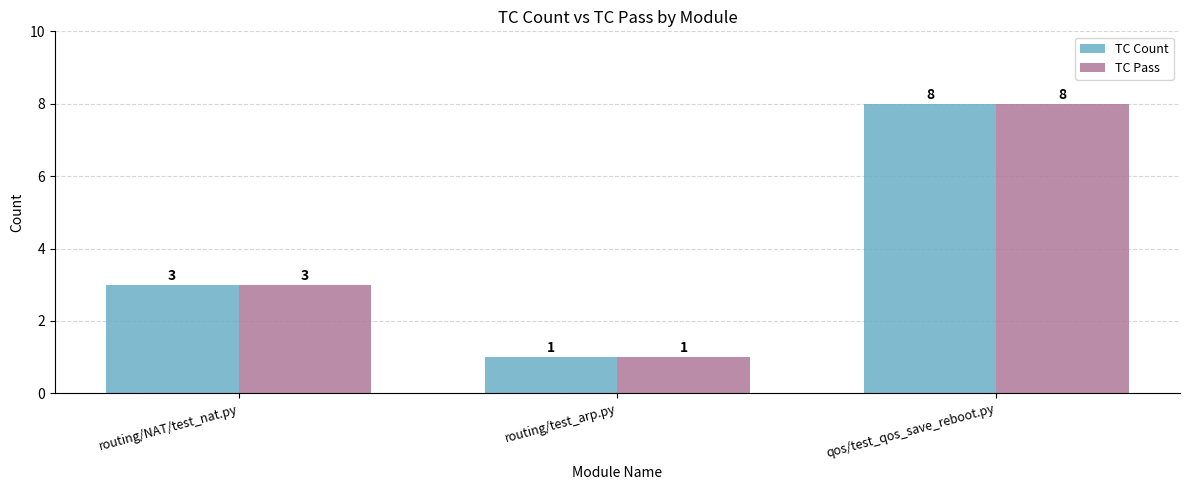

Is it true that TC Pass equals 3 at routing/NAT/test_nat.py?

True